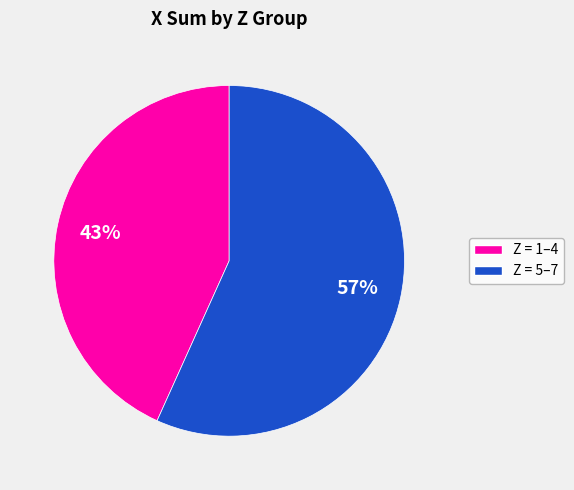

To the nearest percent, what is the average slice percentage?

50%